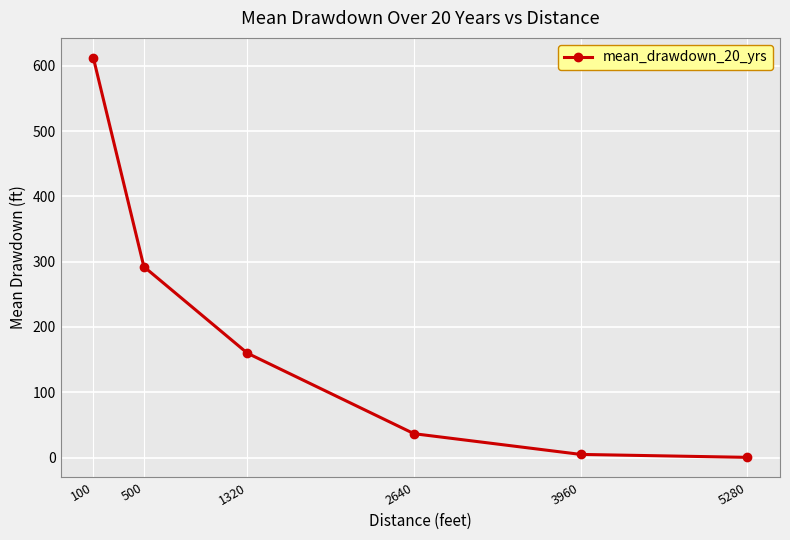

Which category has the highest value across all series?

100